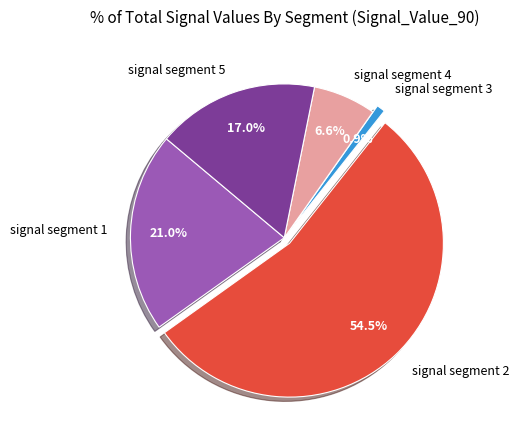

To the nearest percent, what is the combined percentage of signal segment 3 and signal segment 5?

18%